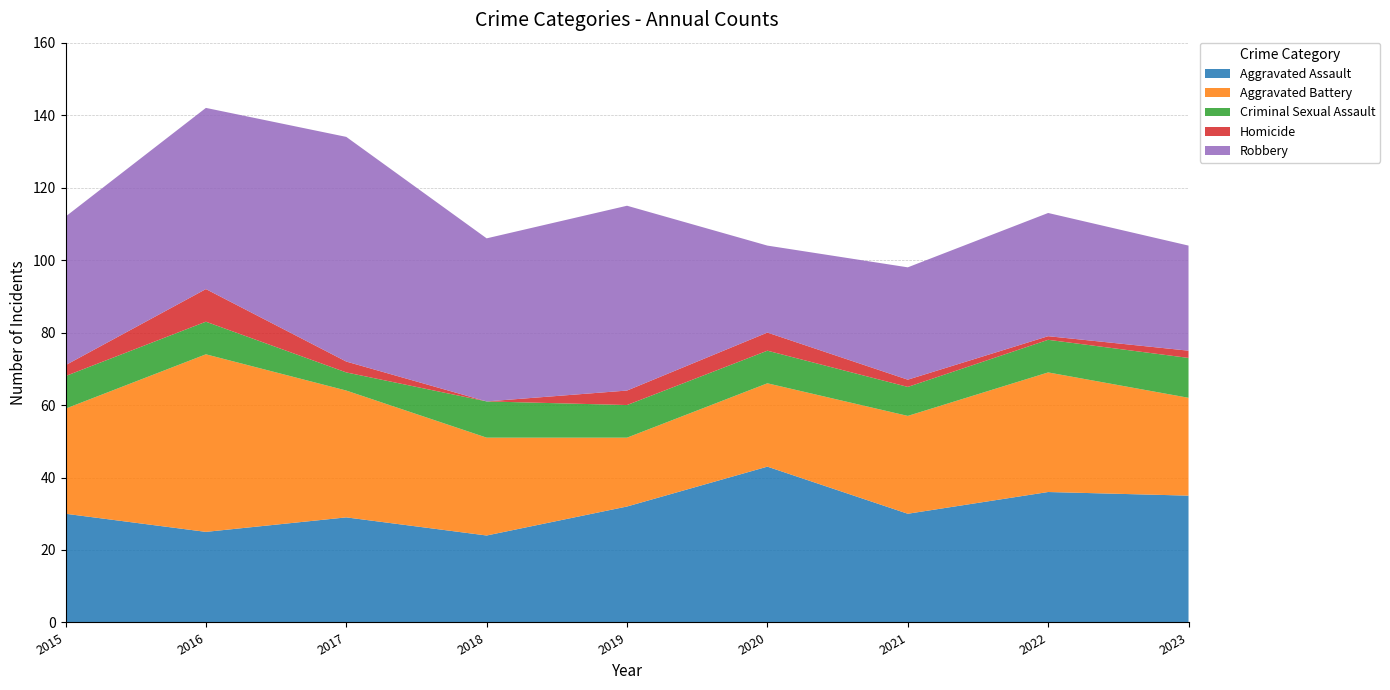

Reading left to right, transcribe all the data shown in this chart.

Aggravated Assault: 30	25	29	24	32	43	30	36	35
Aggravated Battery: 29	49	35	27	19	23	27	33	27
Criminal Sexual Assault: 9	9	5	10	9	9	8	9	11
Homicide: 3	9	3	0	4	5	2	1	2
Robbery: 41	50	62	45	51	24	31	34	29